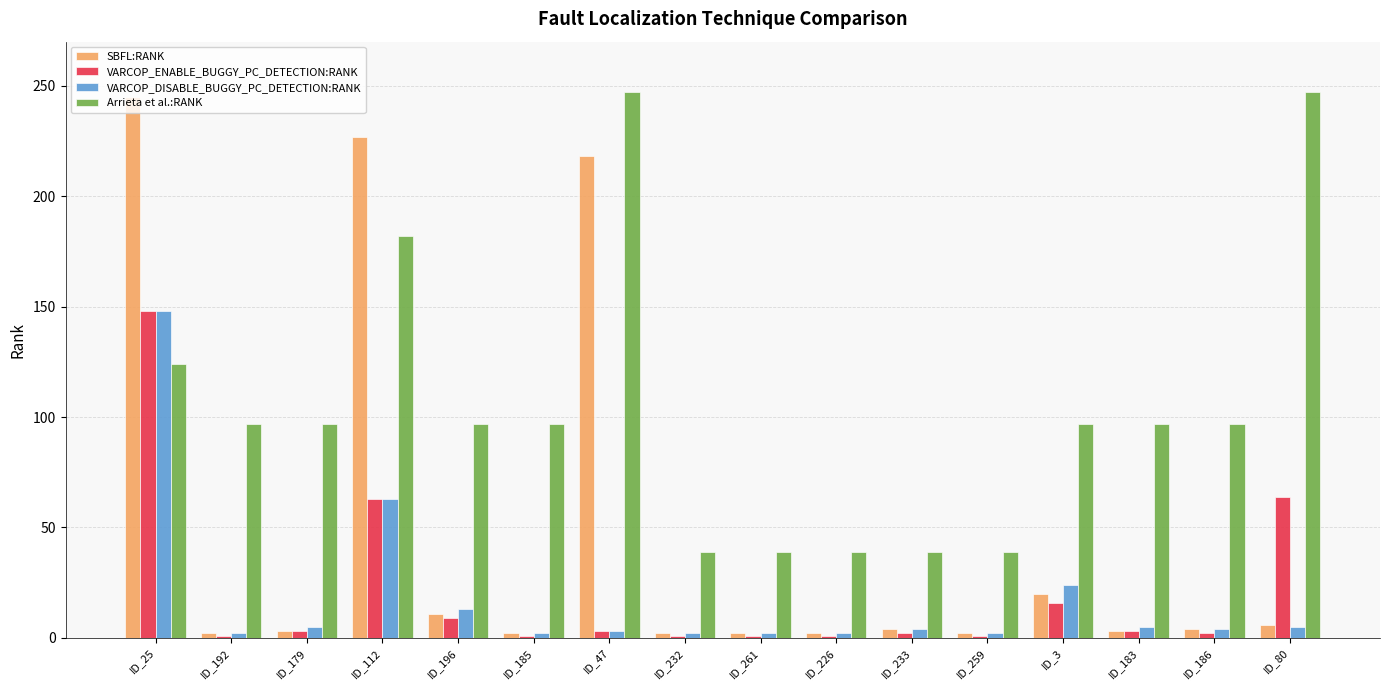

True or false: Arrieta et al.:RANK has a value of 124 at ID_25.

True